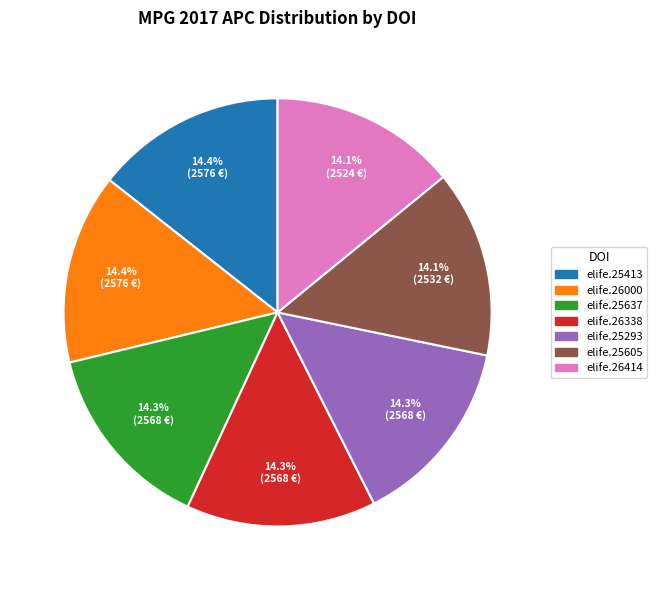

Is there a majority slice in this chart?

No